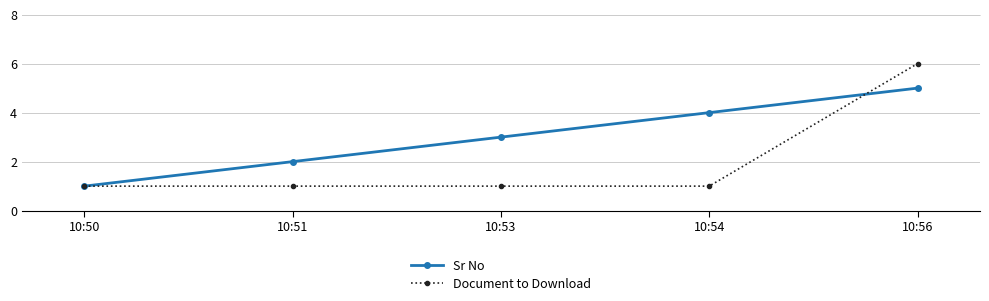

Reading left to right, what are all the values shown in this chart?

Sr No: 10:50=1	10:51=2	10:53=3	10:54=4	10:56=5
Document to Download: 10:50=1	10:51=1	10:53=1	10:54=1	10:56=6